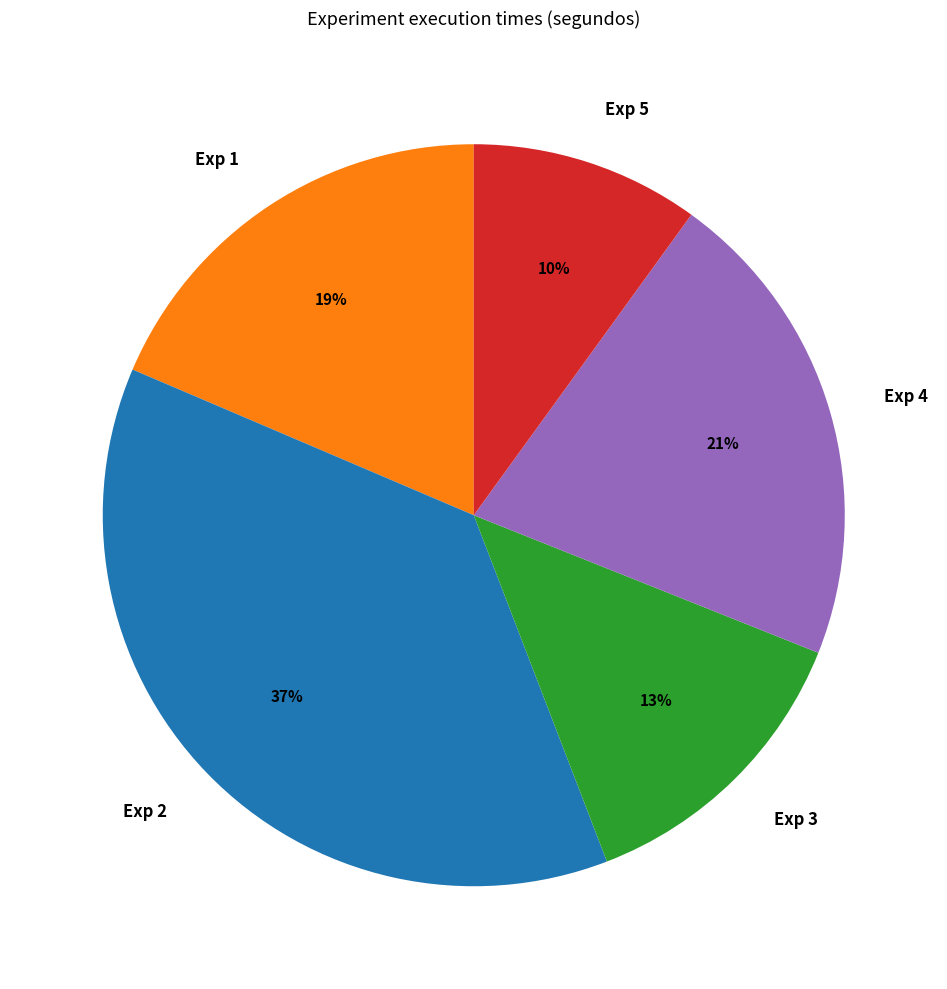

Which slice is the largest?

Exp 2